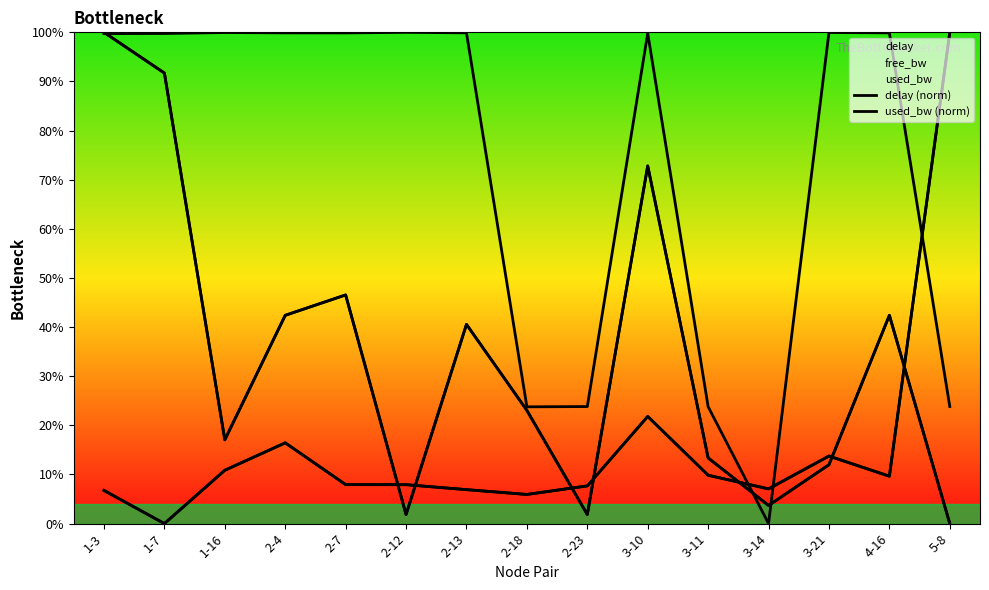

How many lines are shown in the chart?

2